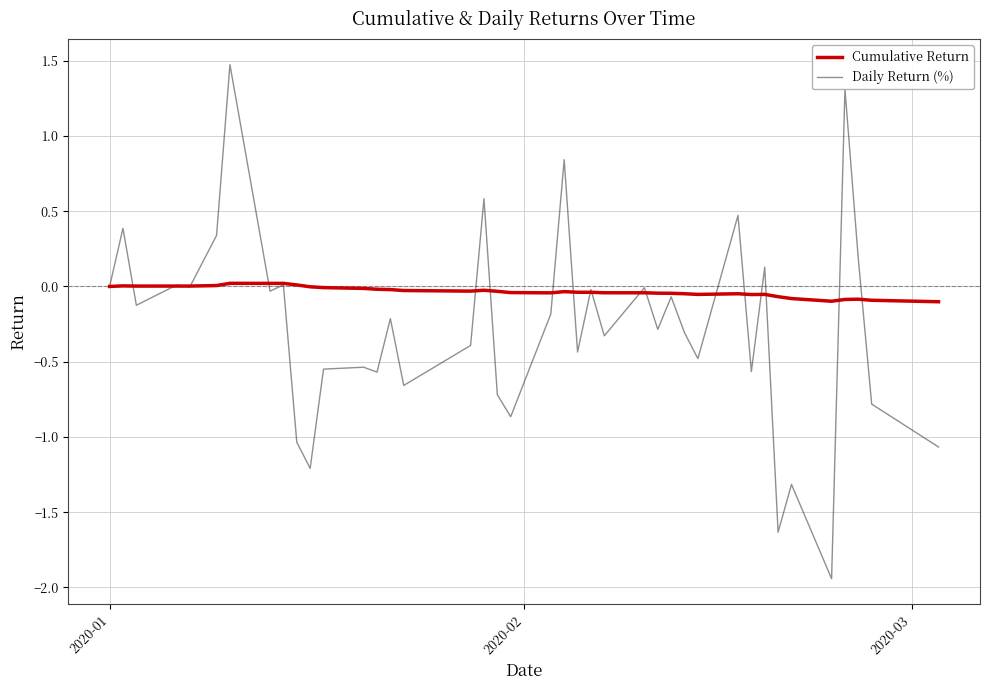

Which series has the largest total across all categories?

Cumulative Return